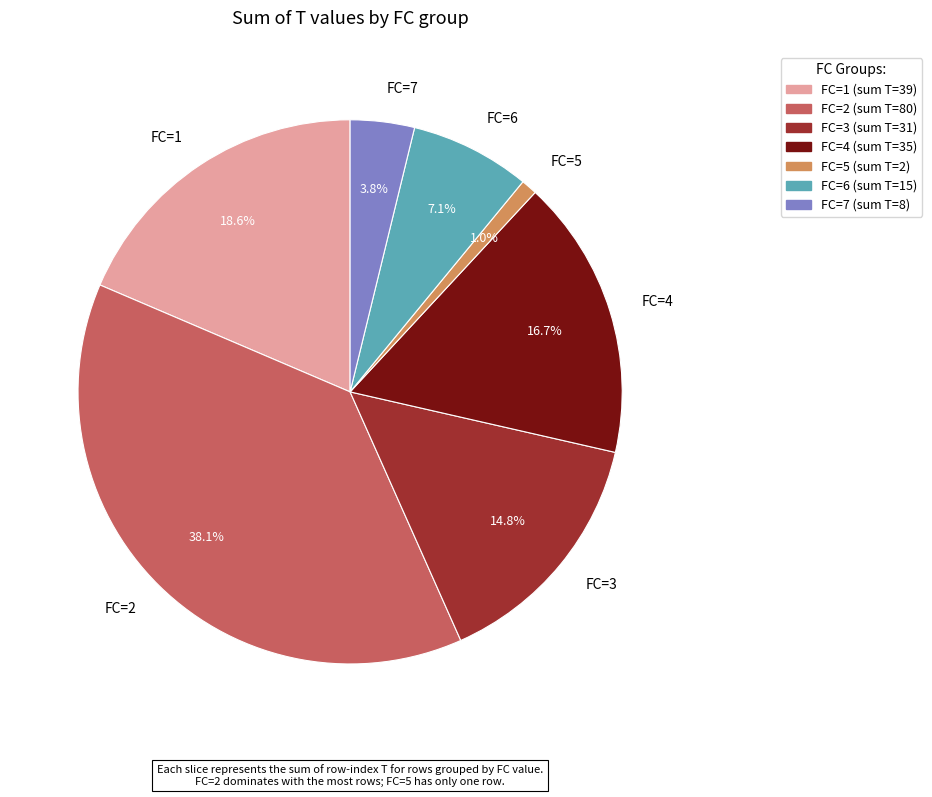

Which category has the biggest portion of the pie?

FC=2